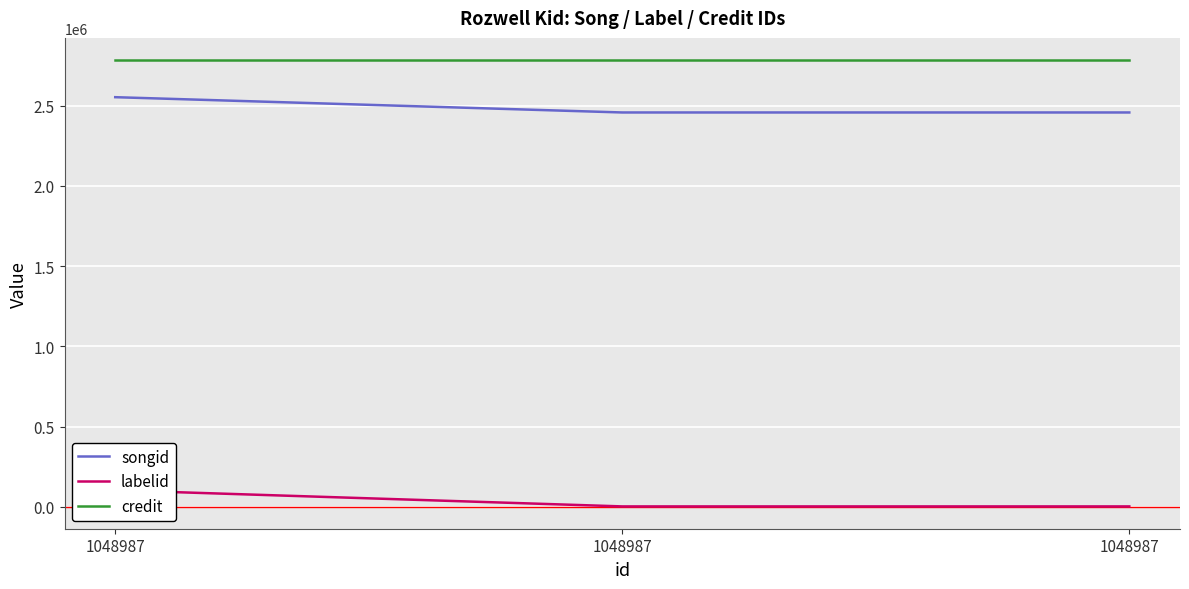

What is the difference between the highest and lowest values at 1048987?

2679054